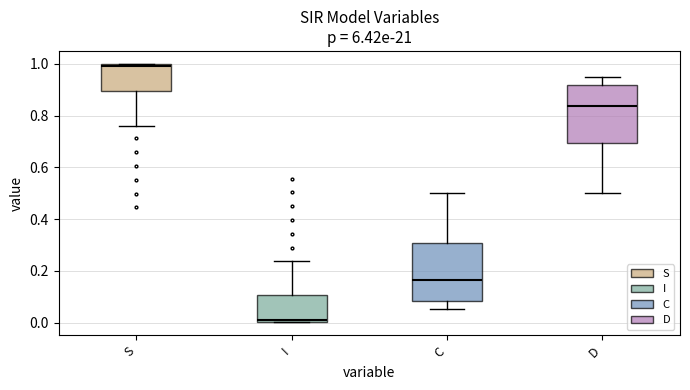

Which box has the highest median line?

S